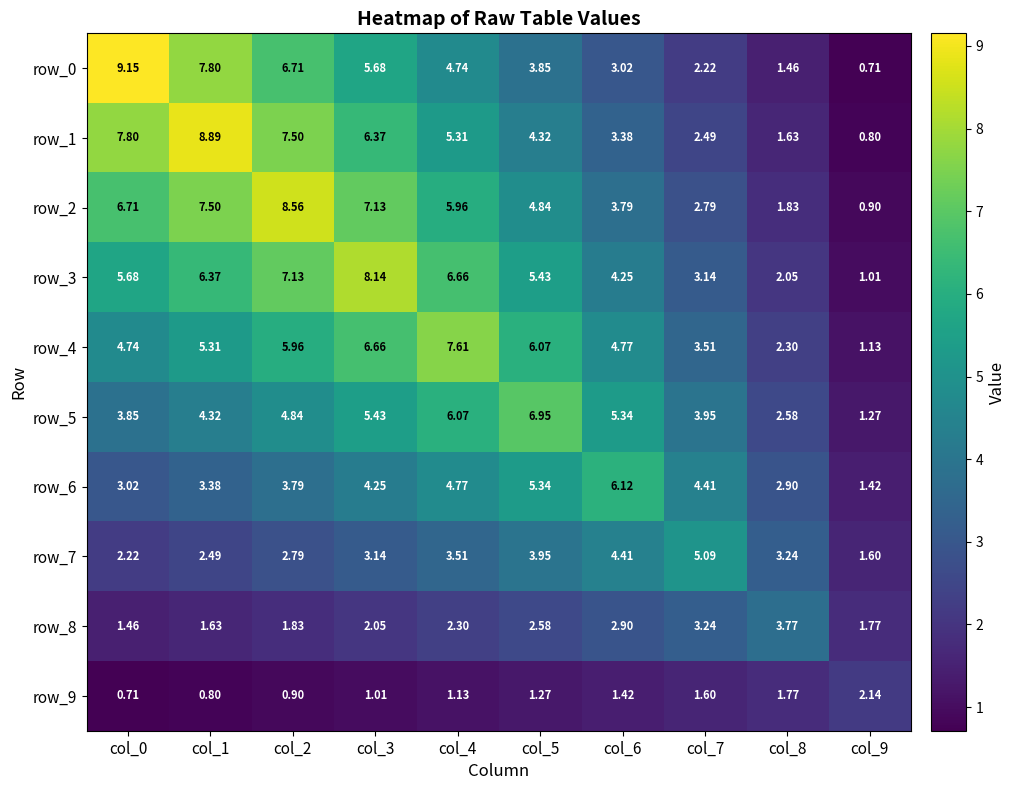

Rank the series by their maximum value, from lowest to highest.

row_9, row_8, row_7, row_6, row_5, row_4, row_3, row_2, row_1, row_0